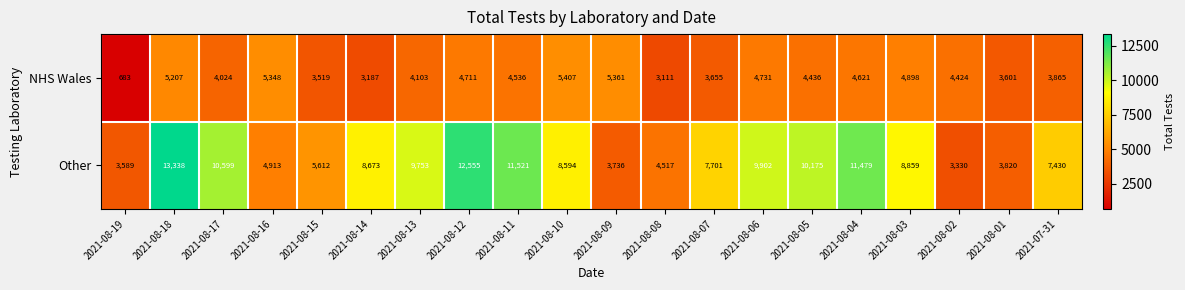

The Other series shows 6171 at 2021-08-08. True or false?

False